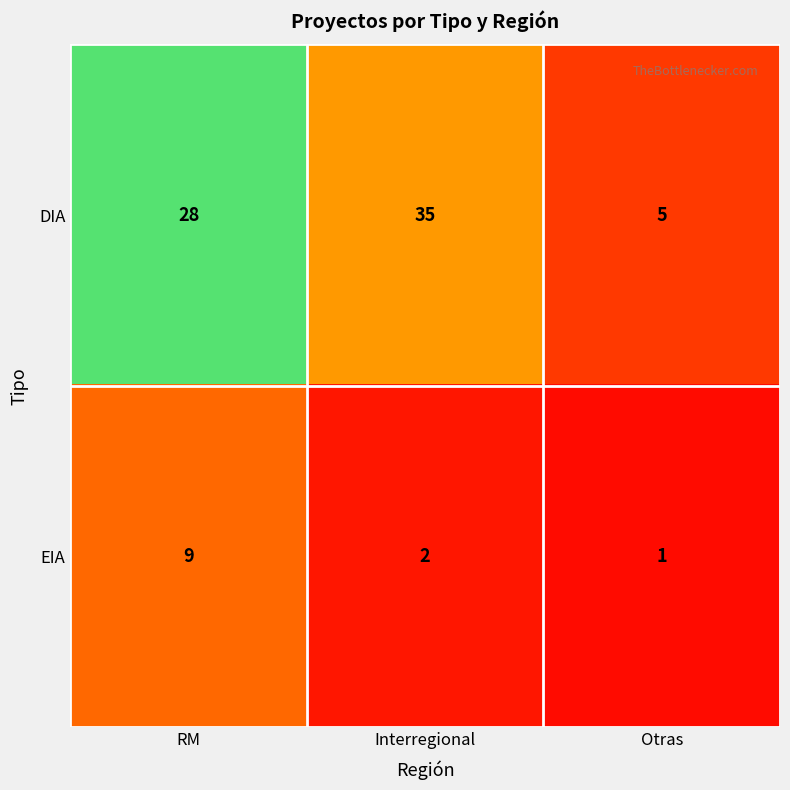

How many DIA values are between 5 and 35?

3